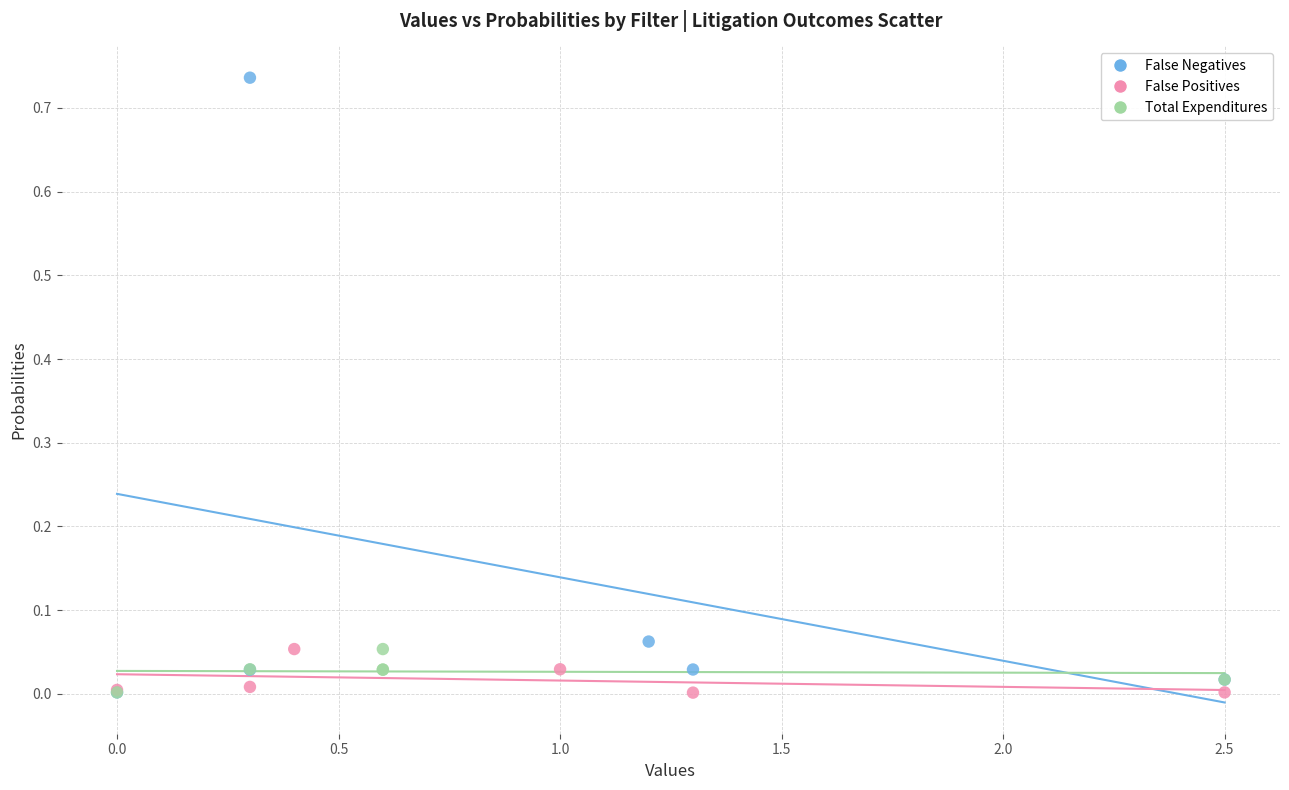

Which series has the widest spread of Y values?

False Negatives